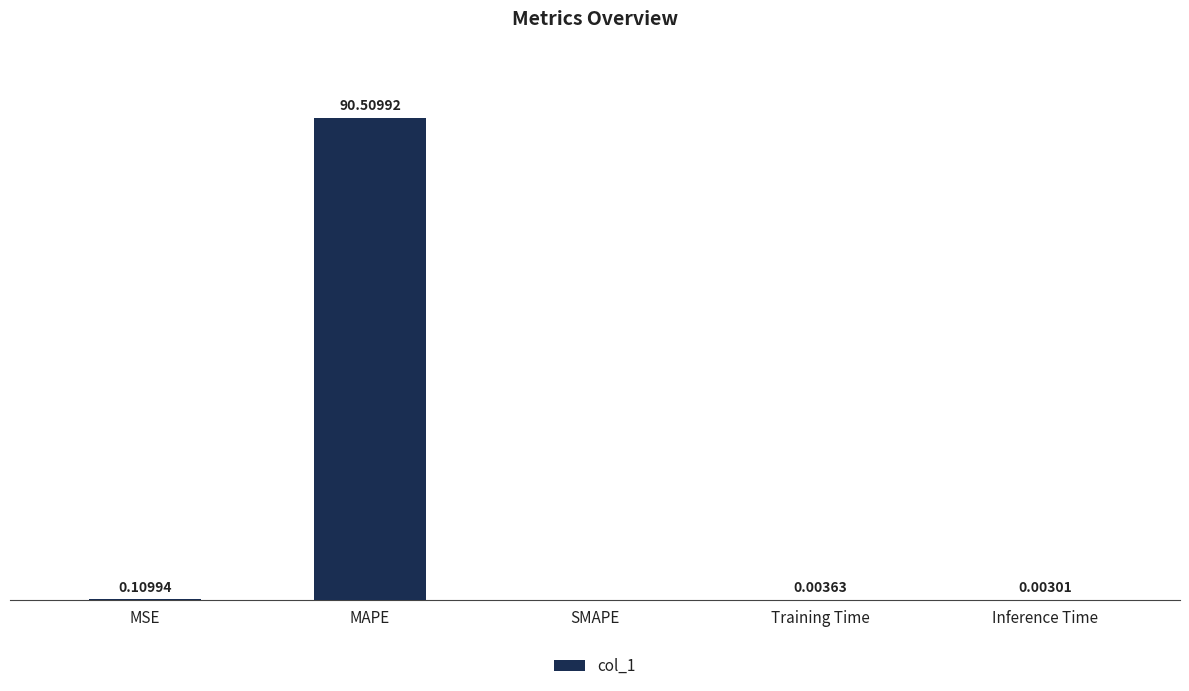

Where is the data nearest to the value 45?

MSE